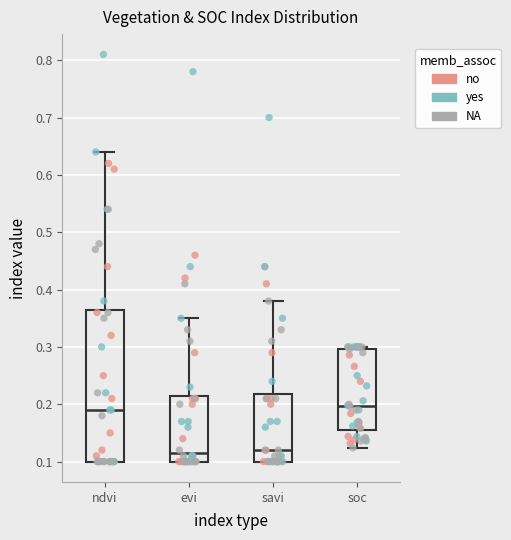

Reading left to right, read every box against the y-axis: the position of its median line, the range the box covers, and the ends of its whiskers. The values are not printed on the chart, so give them approximately, as read against the axis.

ndvi: median 0.19, box 0.10 to 0.37, whiskers 0.10 to 0.64
evi: median 0.12, box 0.10 to 0.22, whiskers 0.10 to 0.35
savi: median 0.12, box 0.10 to 0.22, whiskers 0.10 to 0.38
soc: median 0.20, box 0.15 to 0.30, whiskers 0.12 to 0.30 (just above the box's upper edge)